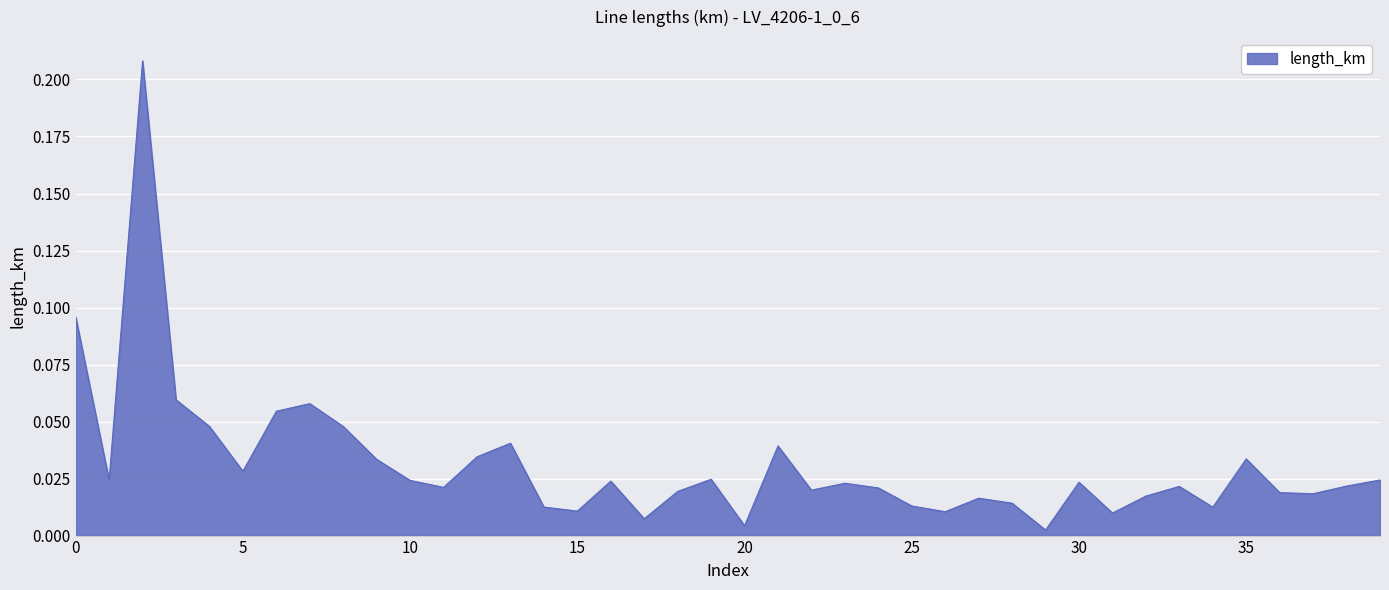

Rank the categories by value from lowest to highest.

29, 20, 17, 31, 26, 15, 34, 14, 25, 28, 27, 32, 37, 36, 18, 22, 24, 11, 33, 38, 23, 30, 16, 10, 1, 39, 19, 5, 9, 35, 12, 21, 13, 8, 4, 6, 7, 3, 0, 2